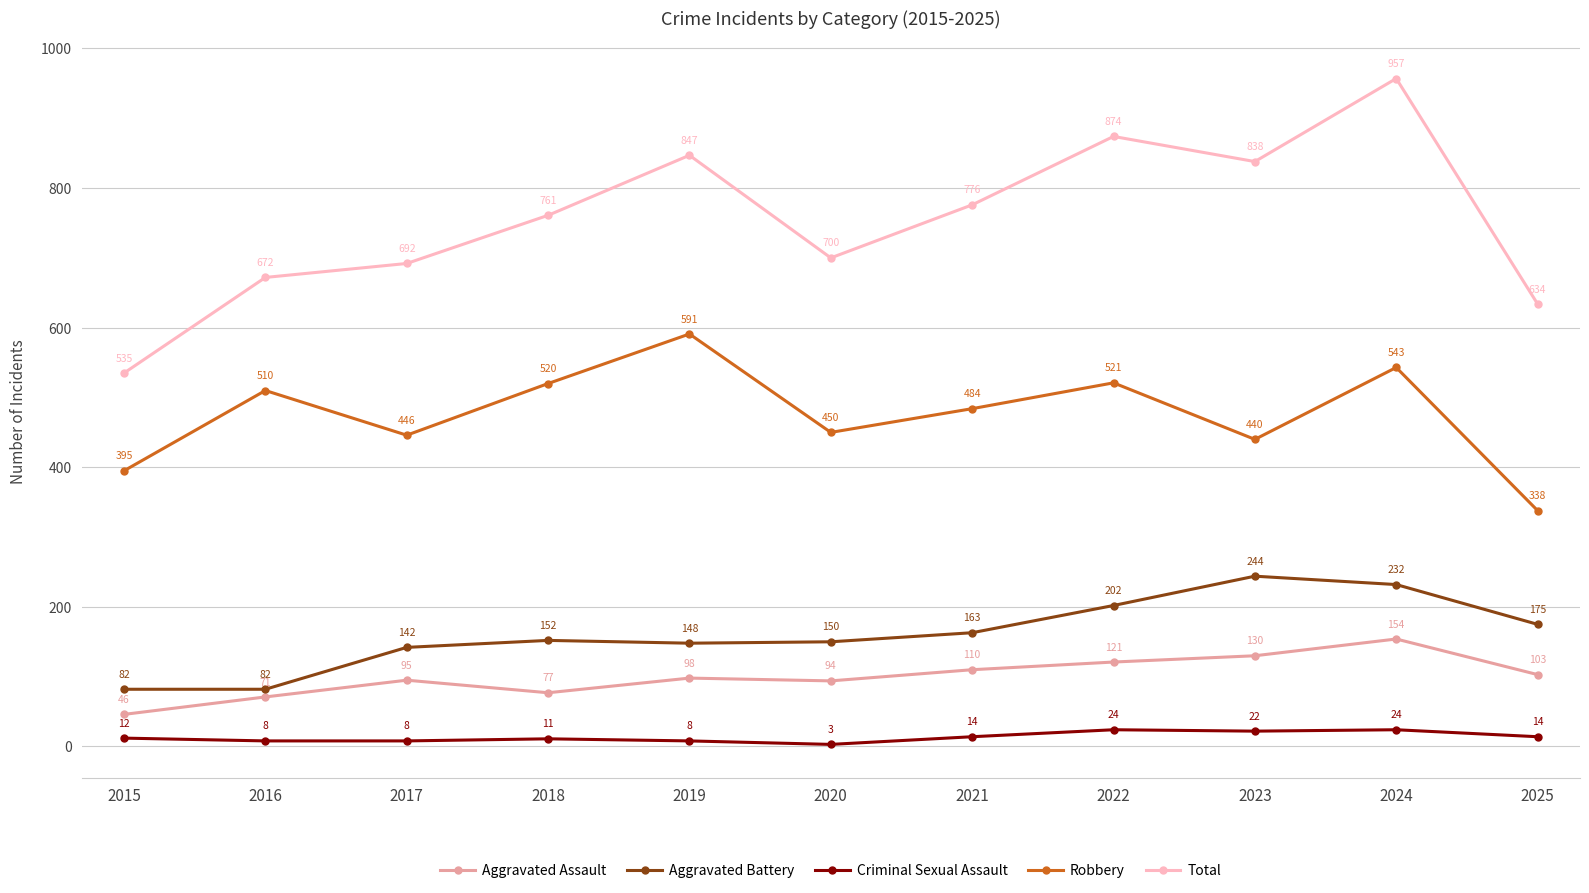

True or false: Total and Aggravated Battery intersect in this chart.

False